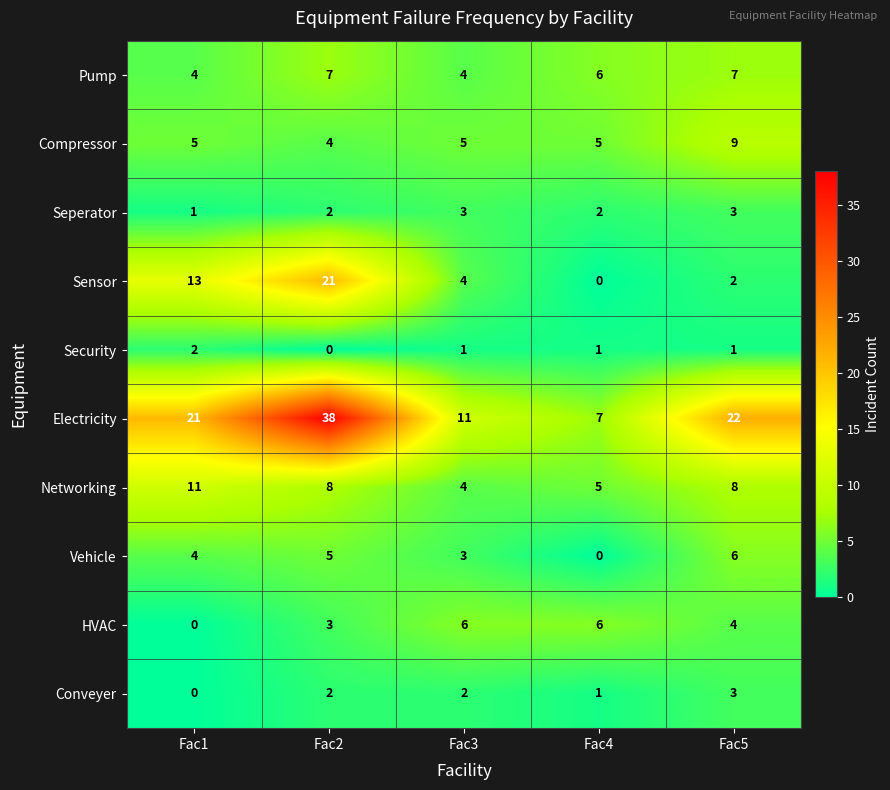

Is it true that Pump equals 3 at Fac2?

False